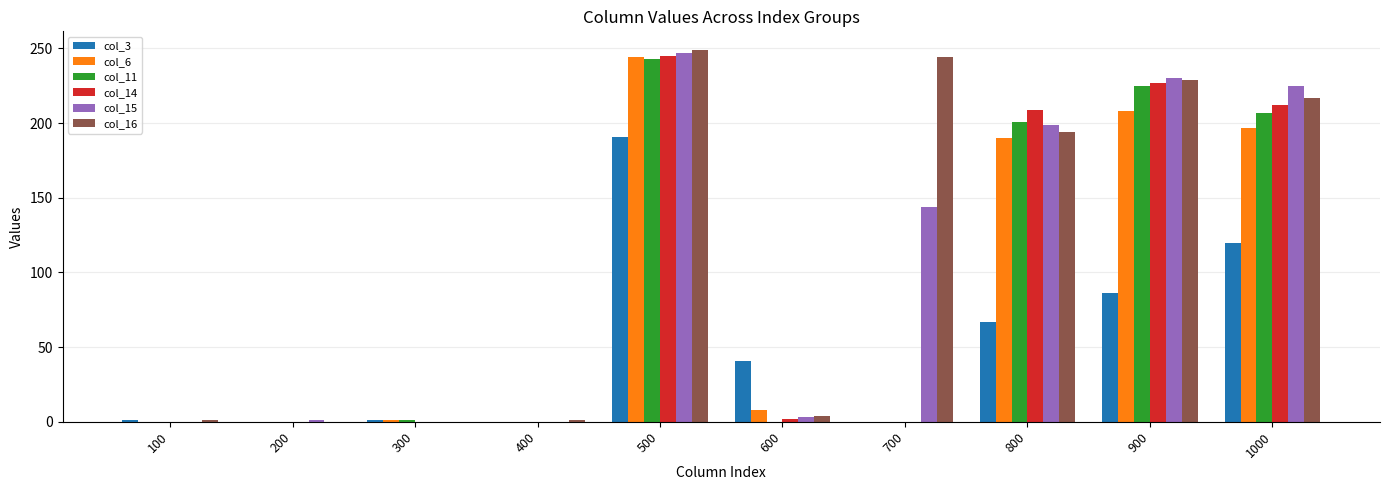

Which series has the largest total across all categories?

col_16